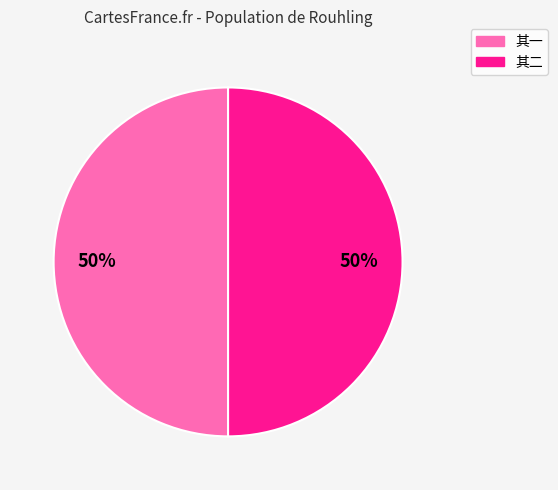

Count the number of slices in the pie.

2